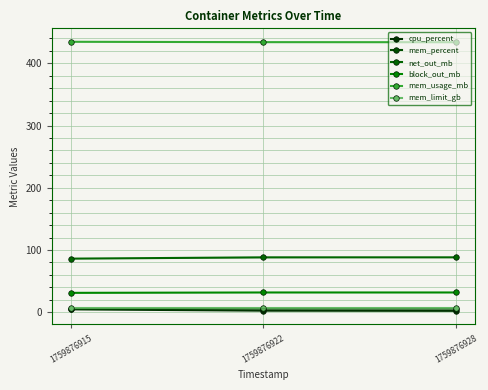

Which category has the lowest value across all series?

1759876928